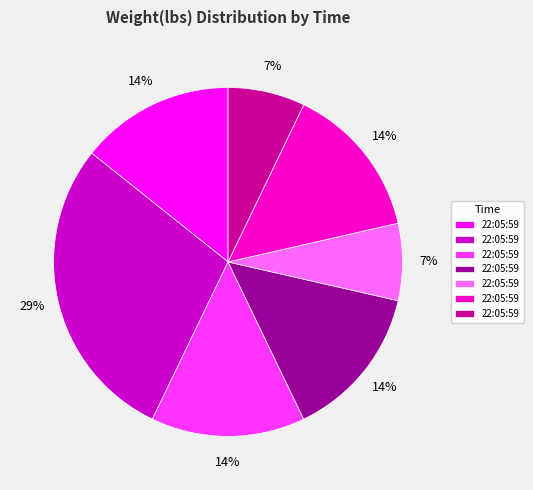

Does any single category account for the majority?

No